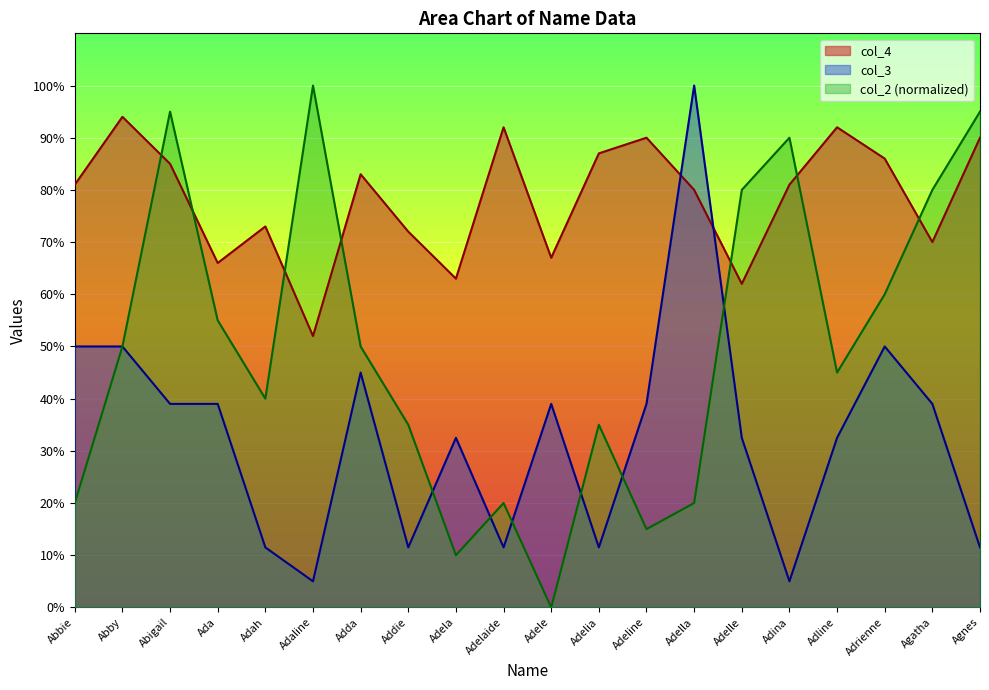

Reading right to left, list all the values displayed in this chart.

col_4: 90.0	70.0	86.0	92.0	81.0	62.0	80.0	90.0	87.0	67.0	92.0	63.0	72.0	83.0	52.0	73.0	66.0	85.0	94.0	81.0
col_3: 11.5	39.0	50.0	32.5	5.0	32.5	100.0	39.0	11.5	39.0	11.5	32.5	11.5	45.0	5.0	11.5	39.0	39.0	50.0	50.0
col_2: 95.0	80.0	60.0	45.0	90.0	80.0	20.0	15.0	35.0	0.0	20.0	10.0	35.0	50.0	100.0	40.0	55.0	95.0	50.0	20.0